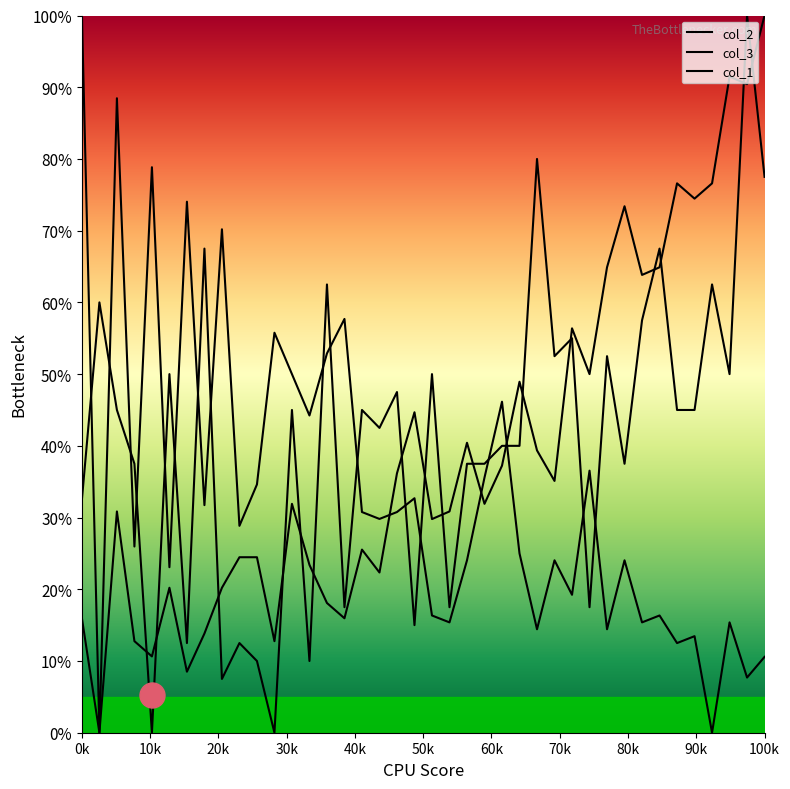

At which label is col_2 closest to 50?

5